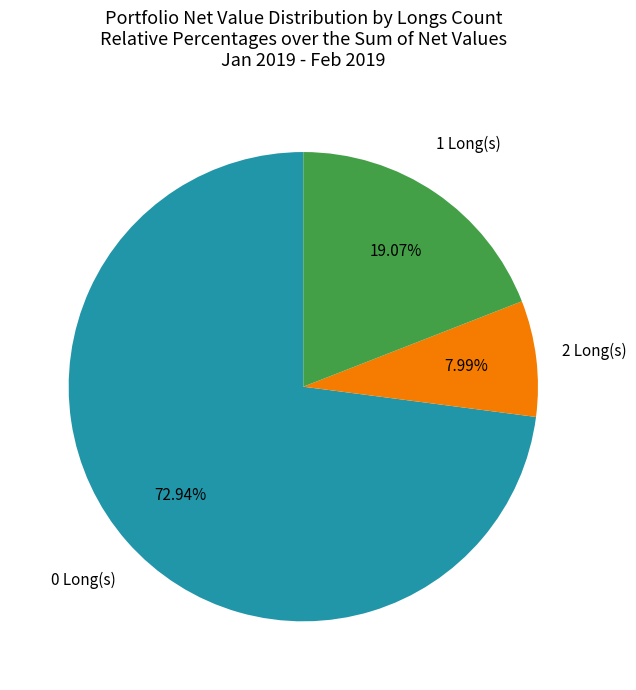

Is there a majority slice in this chart?

Yes